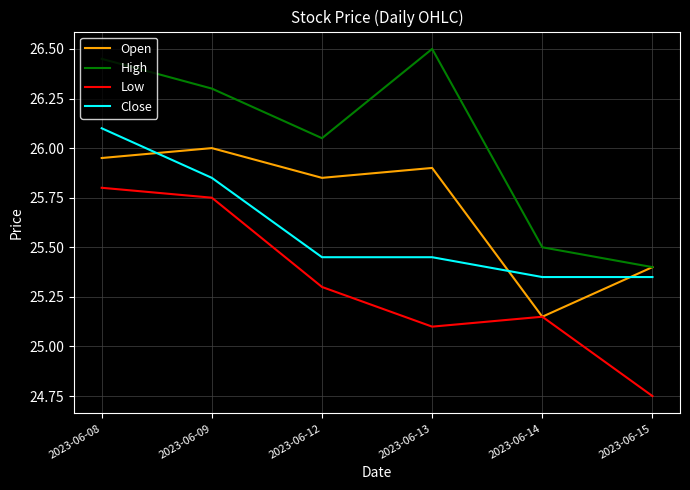

At which category does the chart reach its minimum across all series?

2023-06-15